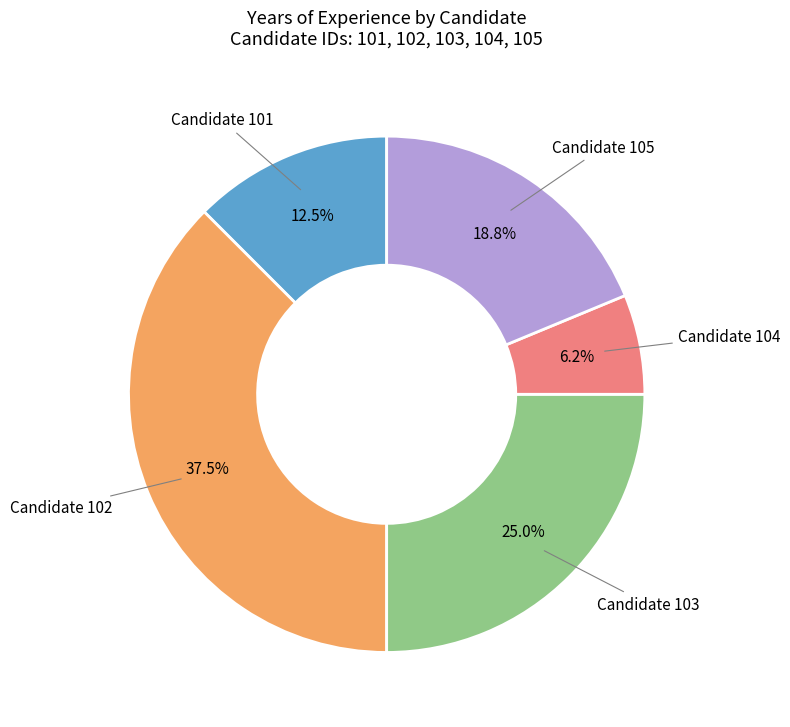

Is there any slice that represents more than half of the pie?

No